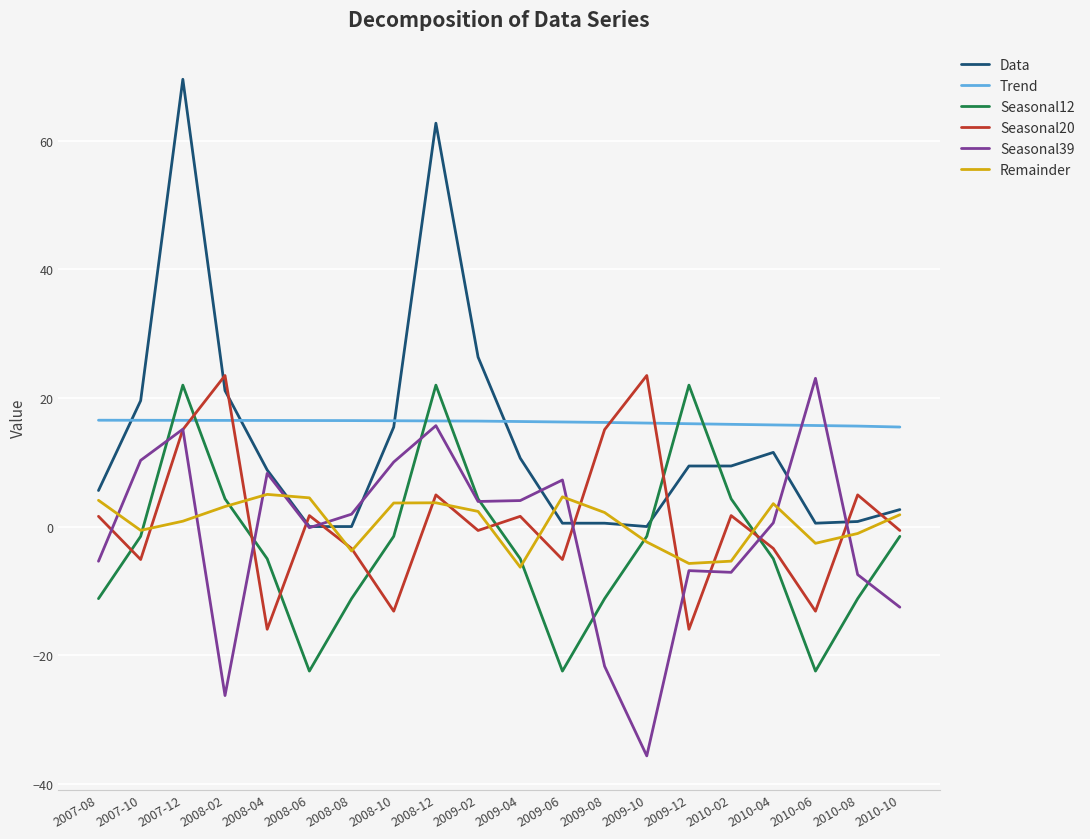

Which series has the widest spread of values?

Data